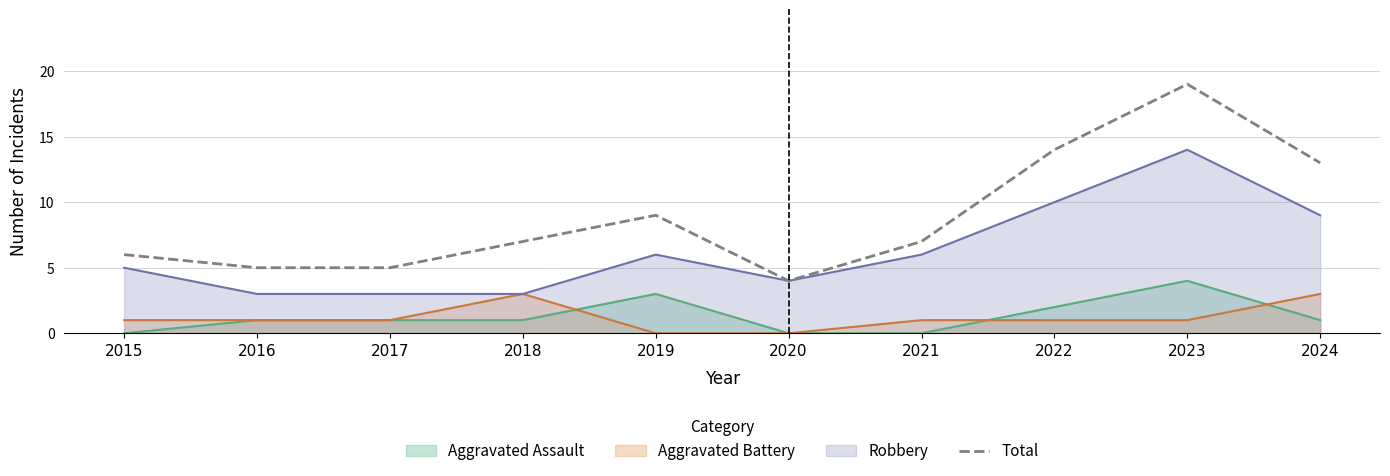

How many values are below 7?

4